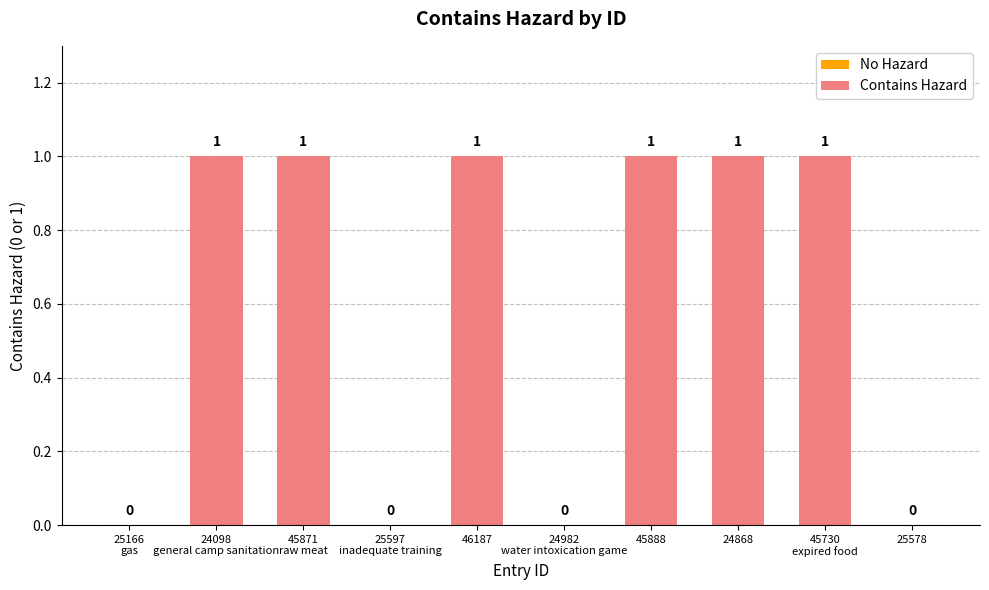

How many categories are shown in the chart?

10